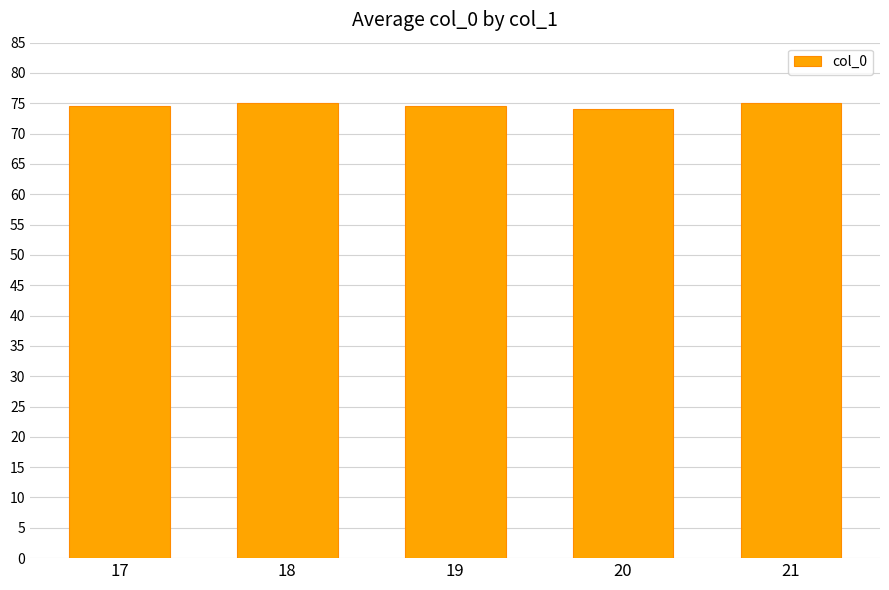

True or false: the data shows 75.0 at 18.

True